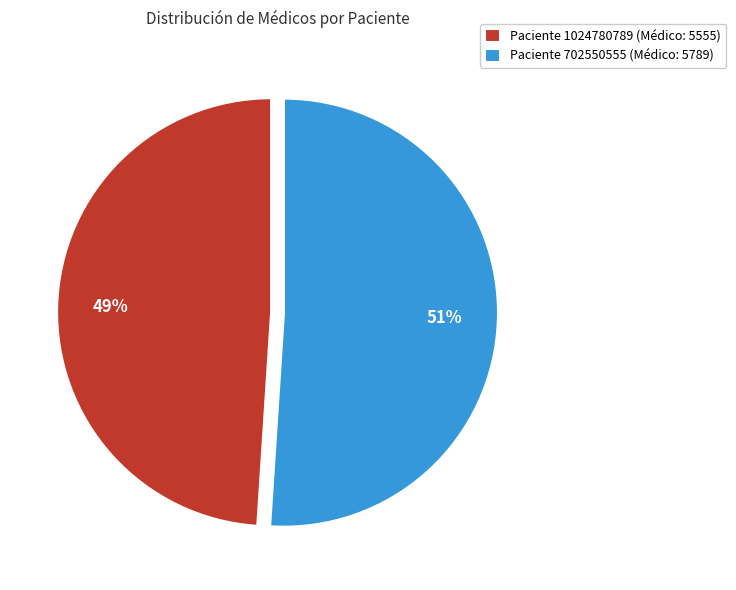

True or false: Paciente 702550555 (Médico: 5789) accounts for 62% of the total.

False